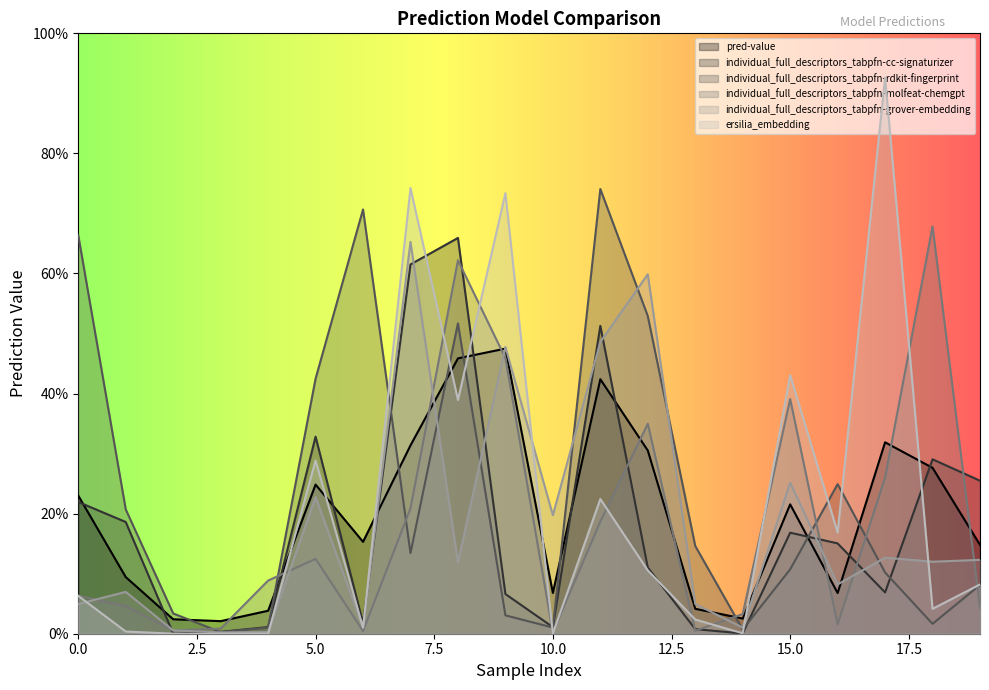

The individual_full_descriptors_tabpfn-molfeat-chemgpt series shows 0.1 at 1. True or false?

False